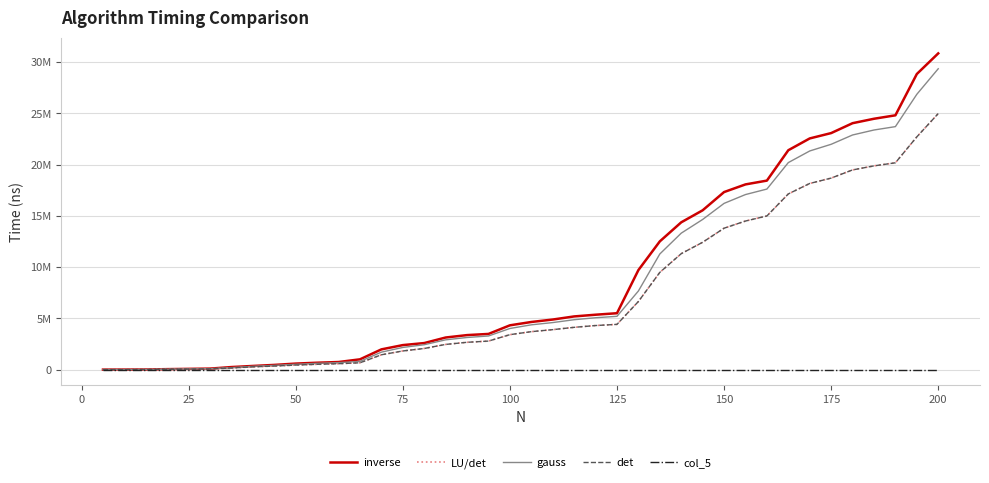

Does the chart have visible grid lines?

Yes